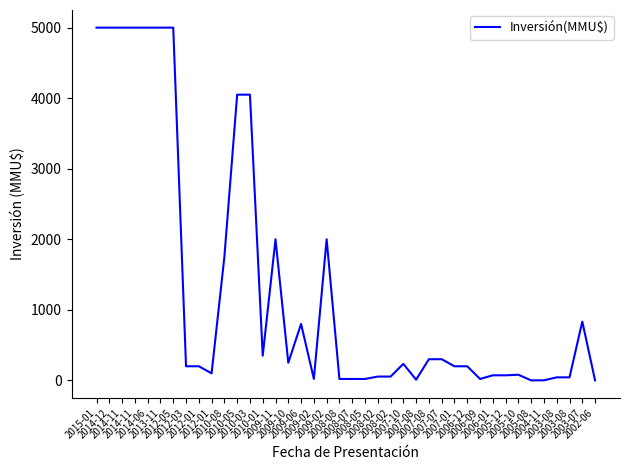

Is this an area chart (filled region under the line)?

No